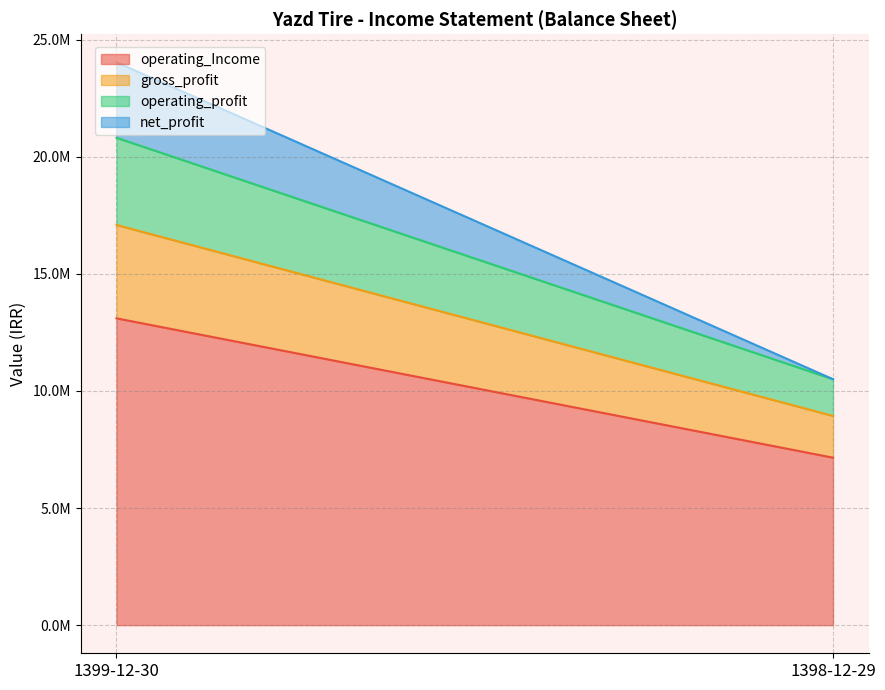

What is the sum of all operating_Income values?

20249184